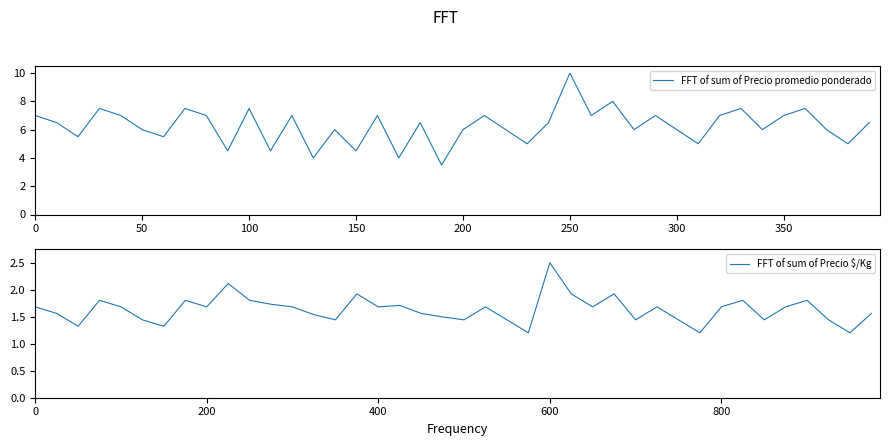

Which category has the highest value in the FFT of sum of Precio promedio ponderado series?

250